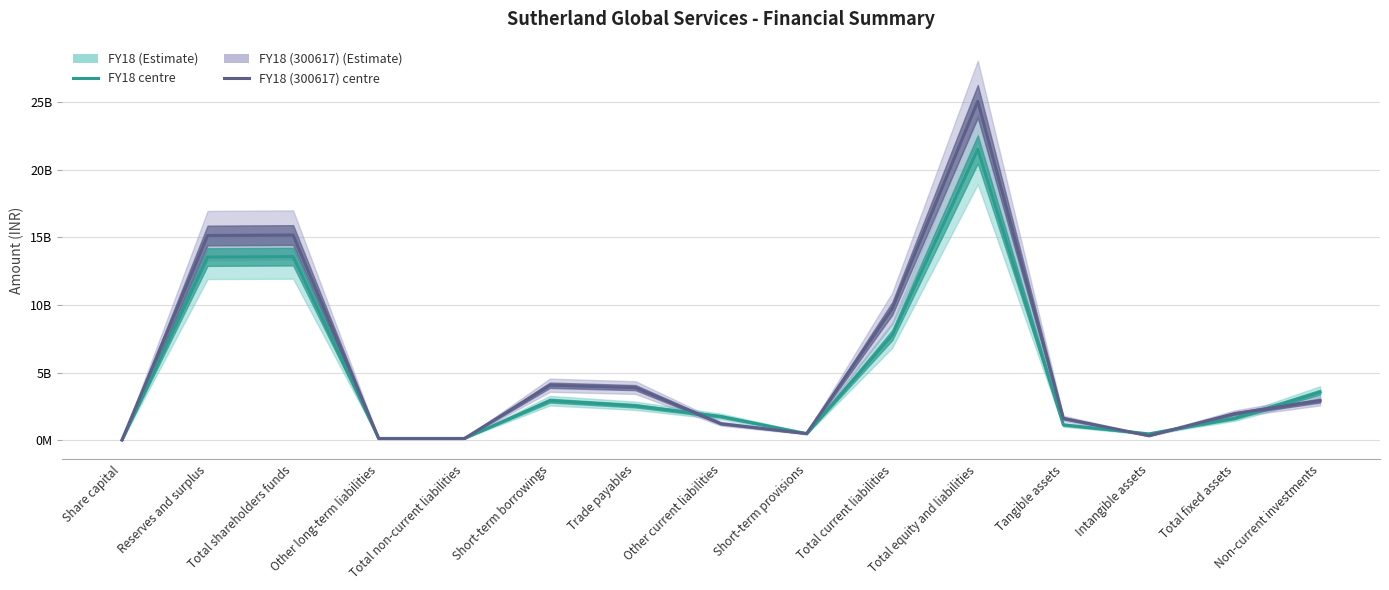

Does the chart display data point markers on the line(s)?

No